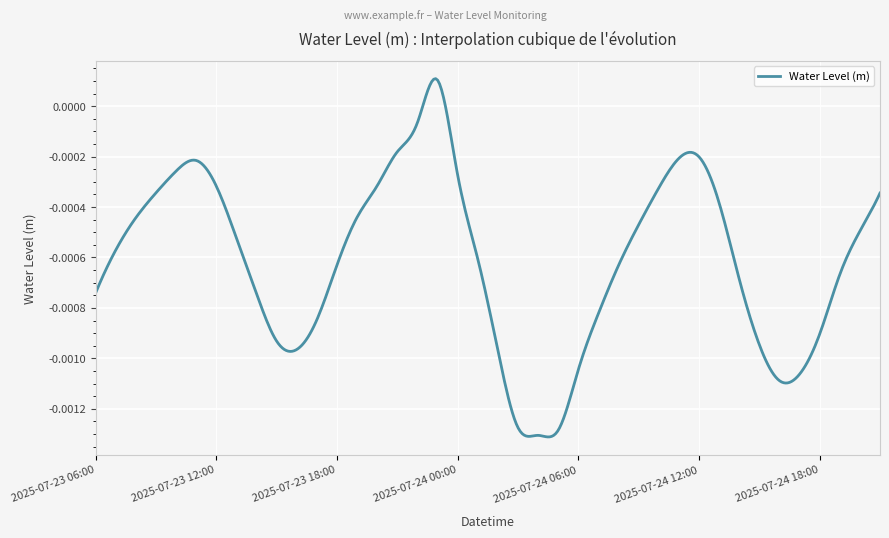

Which label corresponds to the largest value in the chart?

2025-07-23 23:00